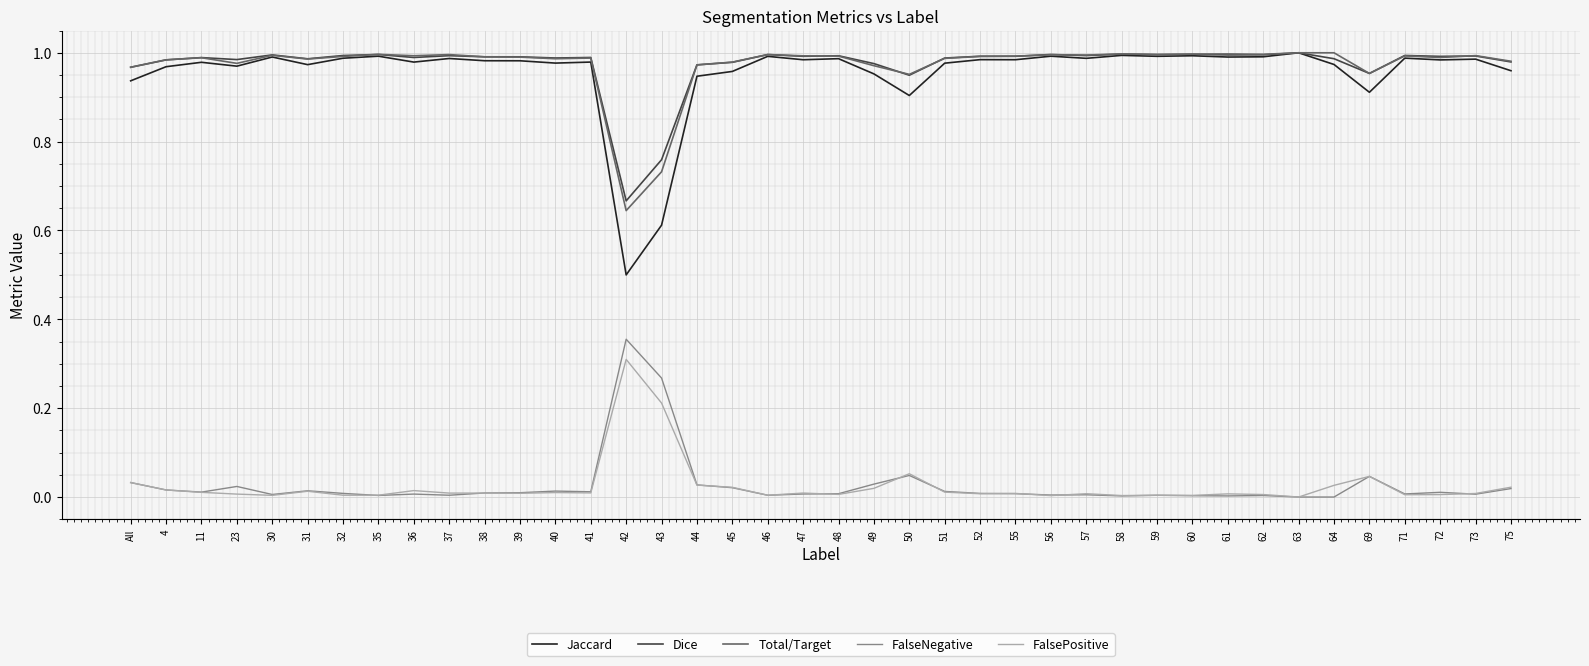

True or false: Total/Target has a value of 1.0 at 4.

True